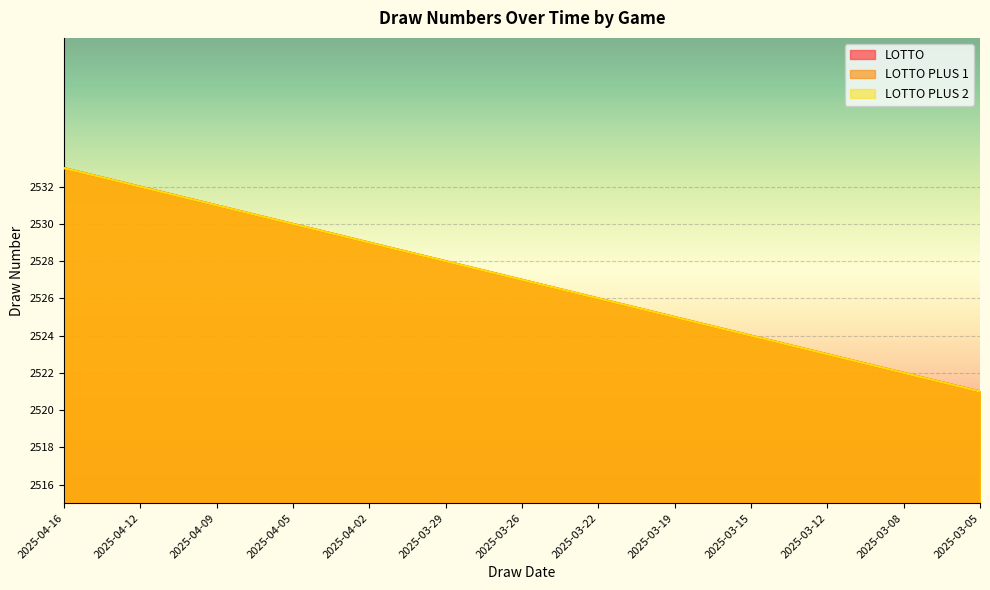

Reading right to left, list all the values displayed in this chart.

LOTTO: 2521	2522	2523	2524	2525	2526	2527	2528	2529	2530	2531	2532	2533
LOTTO PLUS 1: 2521	2522	2523	2524	2525	2526	2527	2528	2529	2530	2531	2532	2533
LOTTO PLUS 2: 2521	2522	2523	2524	2525	2526	2527	2528	2529	2530	2531	2532	2533